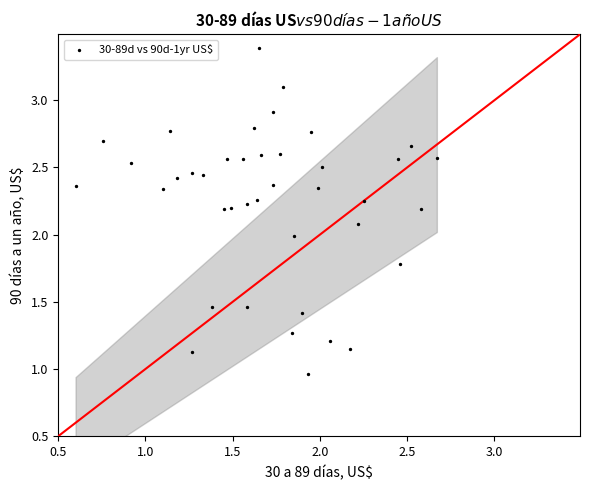

What is the range of X values (max minus min)?

2.1